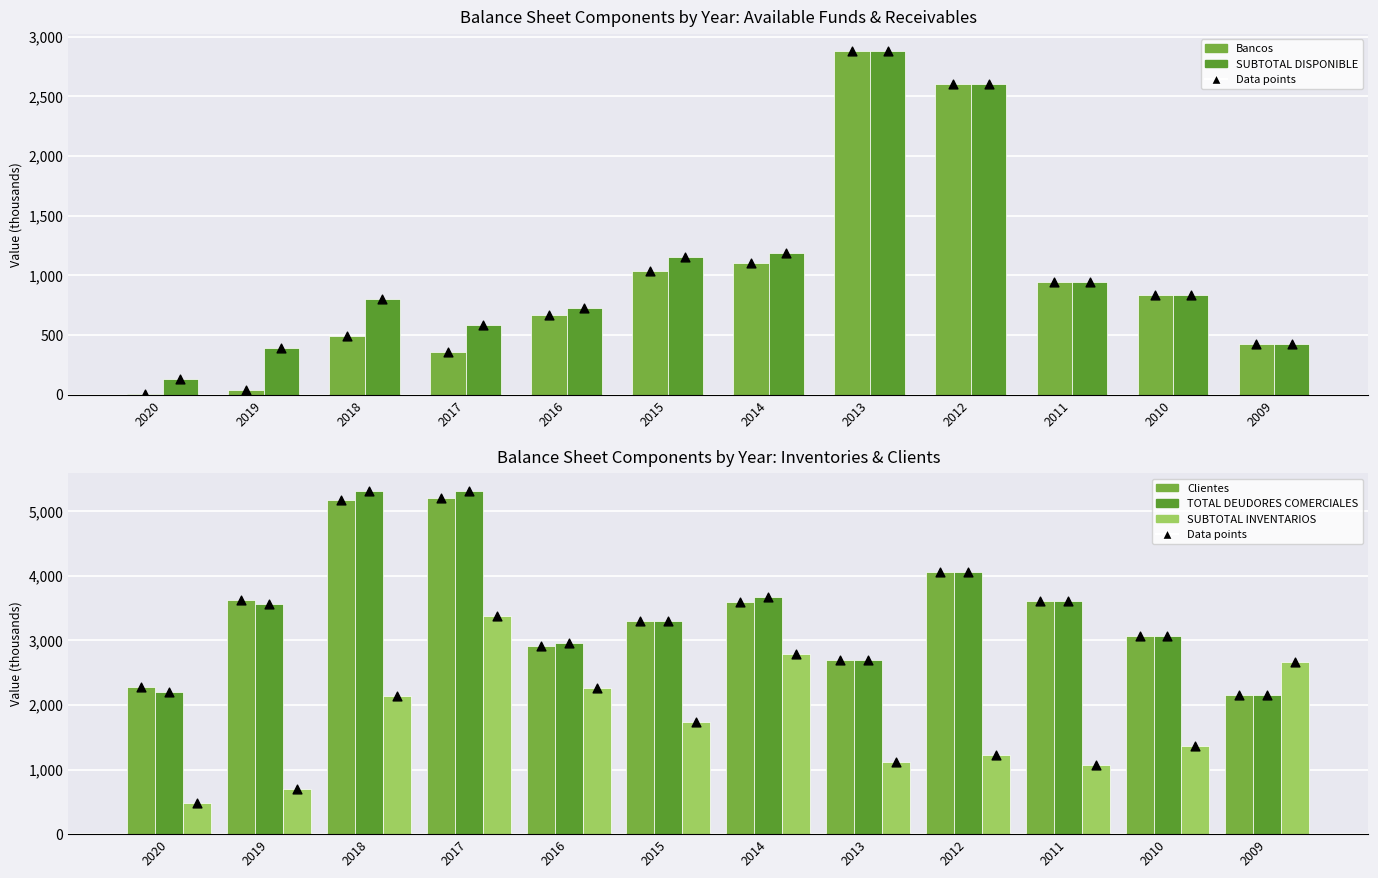

Which series has the largest total across all categories?

TOTAL DEUDORES COMERCIALES